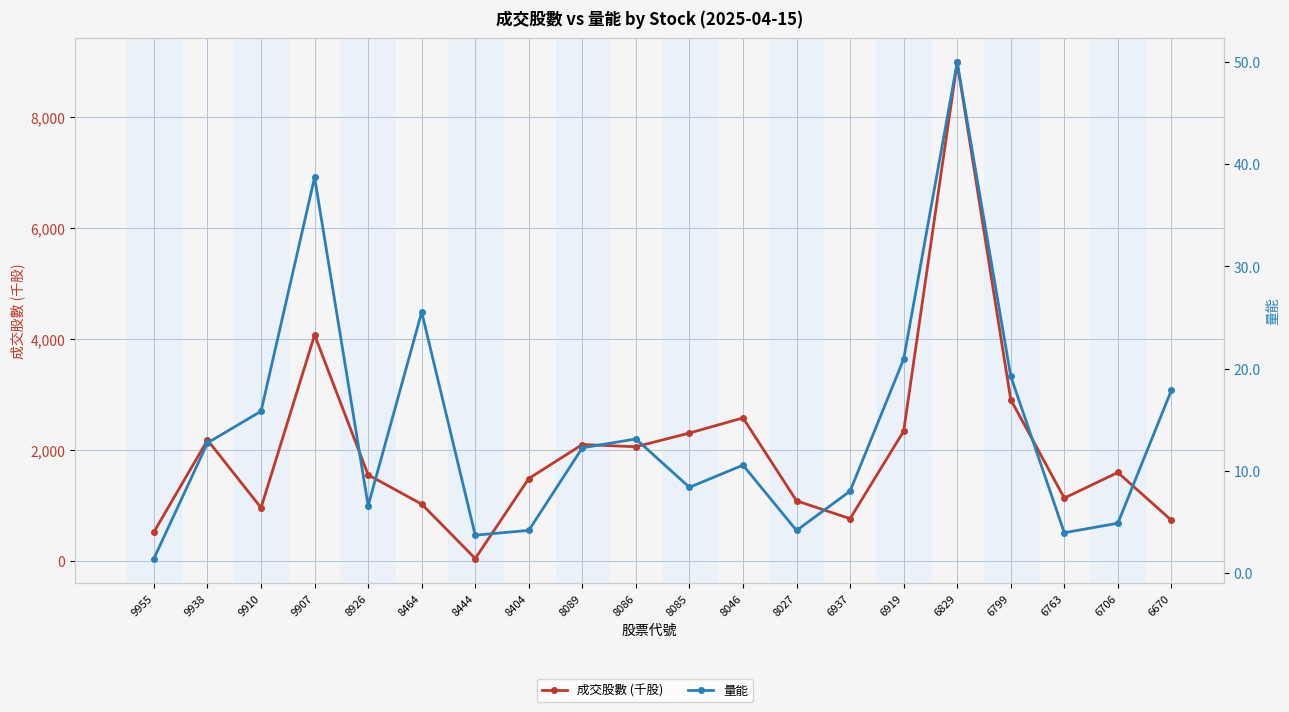

List the series in order of their peak value, lowest first.

量能, 成交股數 (千股)